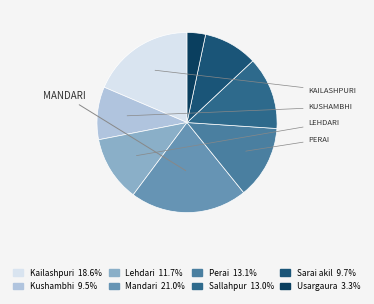

What is the largest slice in the pie chart?

Mandari